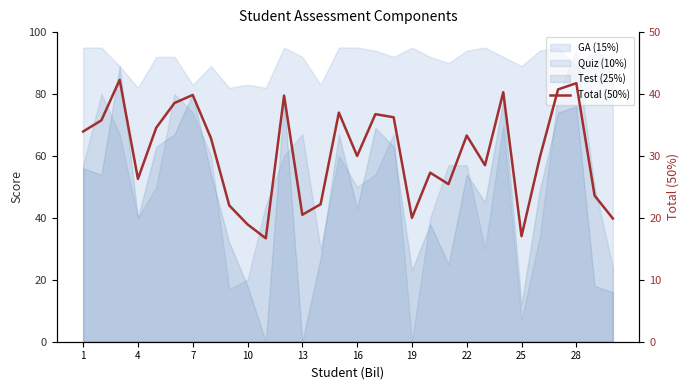

How many interior local valleys (lower than both neighbors) does the data have?

8